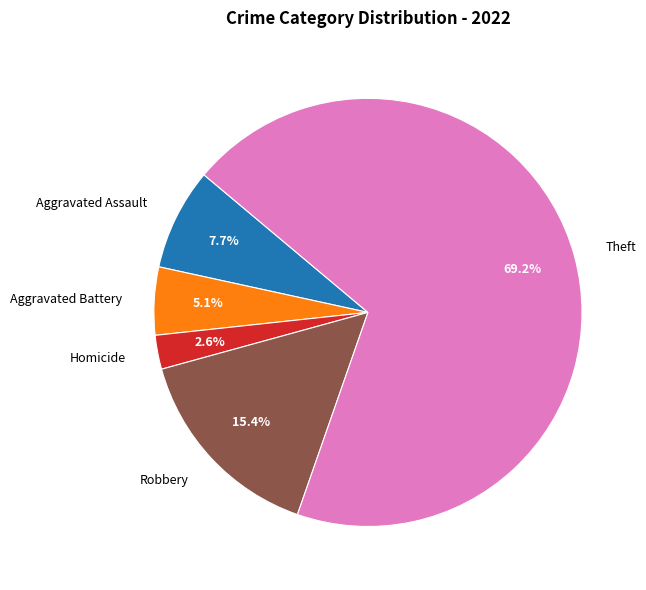

Which slice is the smallest?

Homicide